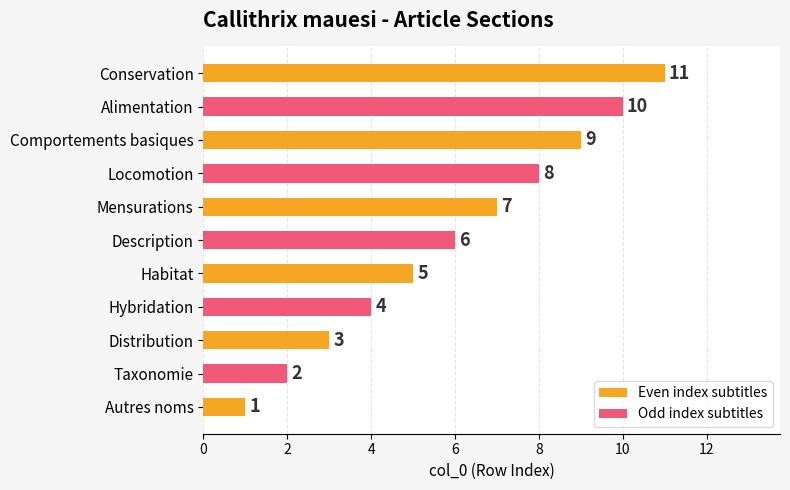

Rank the categories by value from lowest to highest.

Autres noms, Taxonomie, Distribution, Hybridation, Habitat, Description, Mensurations, Locomotion, Comportements basiques, Alimentation, Conservation